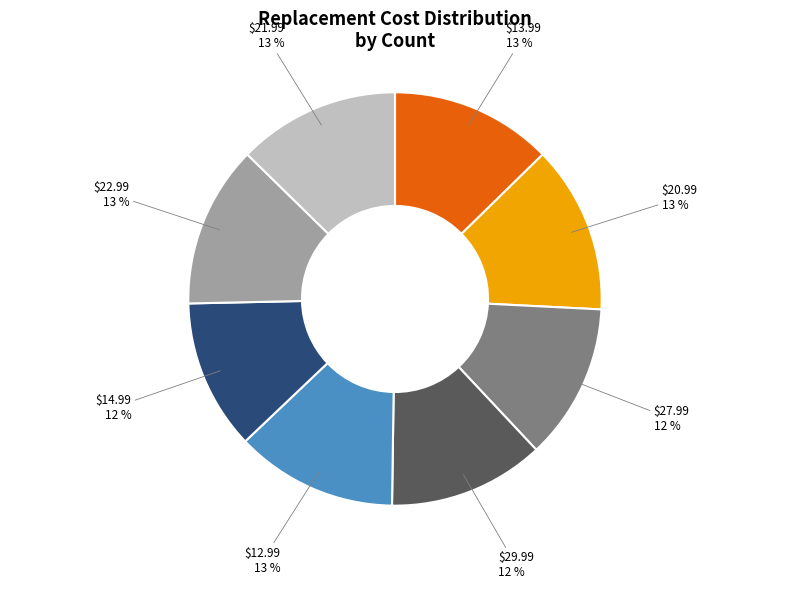

How many segments does this pie chart have?

8